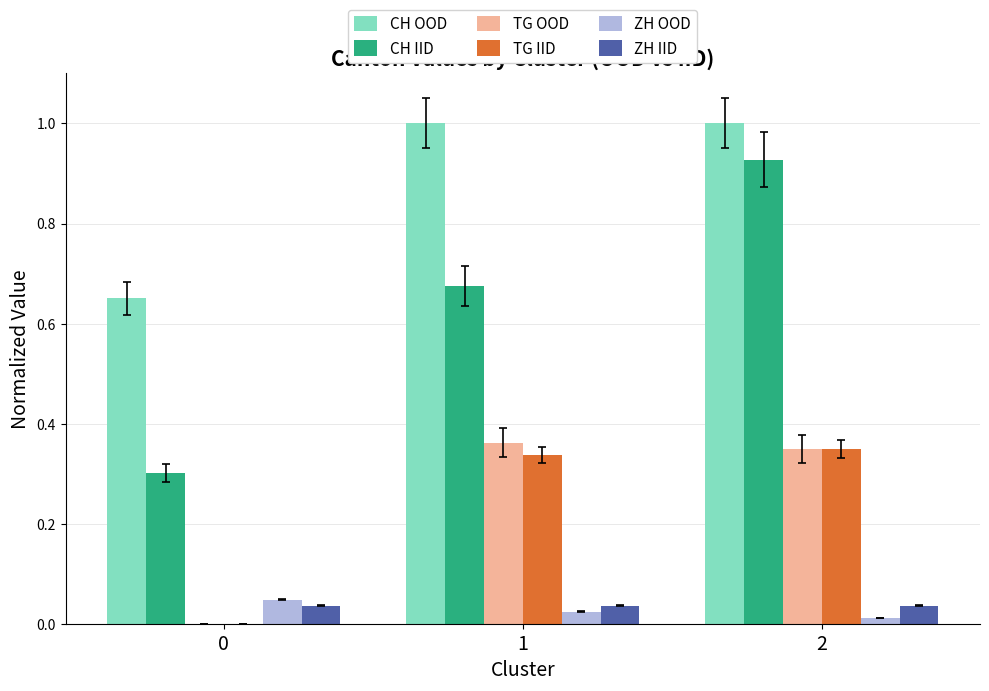

The CH IID series shows 1.2 at 1. True or false?

False